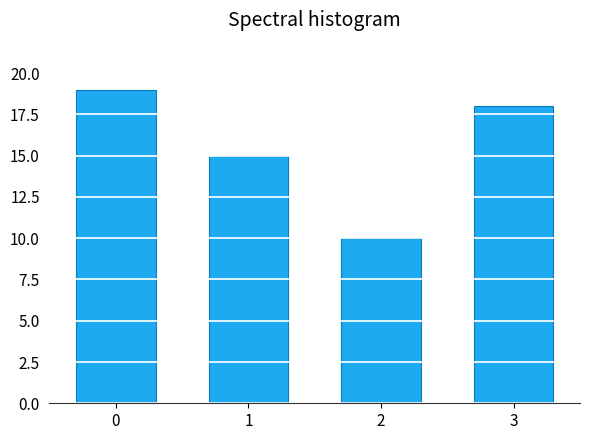

Reading left to right, extract all data points from this chart.

0=19	1=15	2=10	3=18